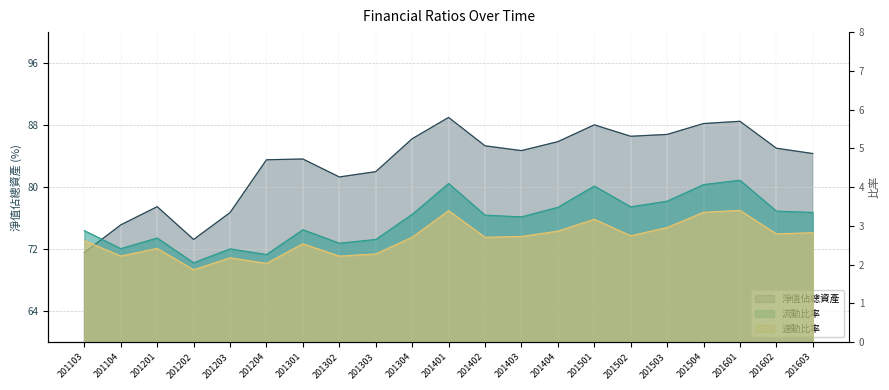

What is the spread (max minus min) of values at 201504?

84.9